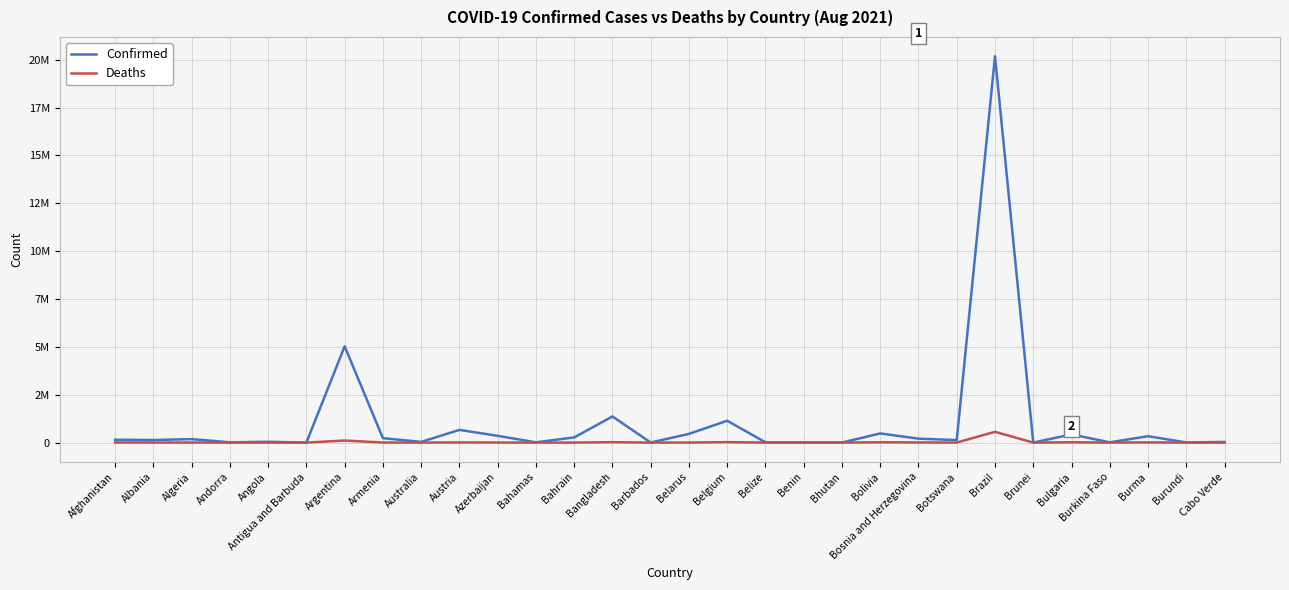

What is the average value of the Confirmed series?

1064386